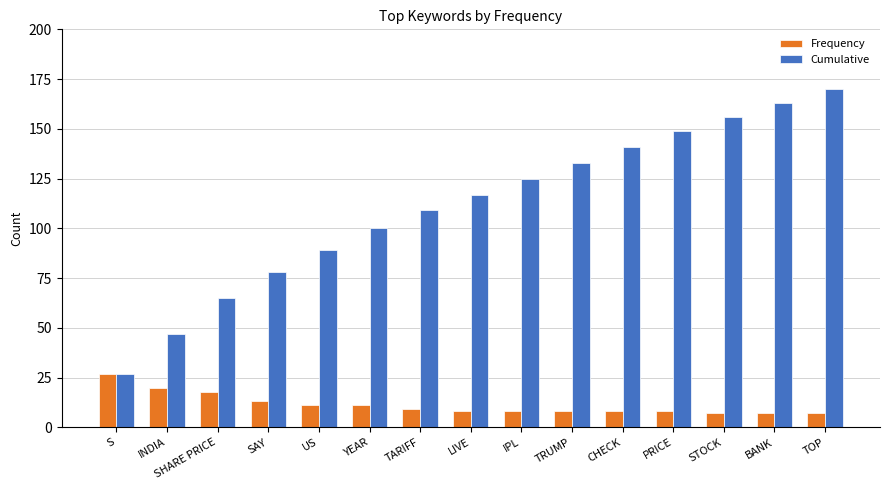

Rank the series at TOP from highest to lowest value.

Cumulative, Frequency